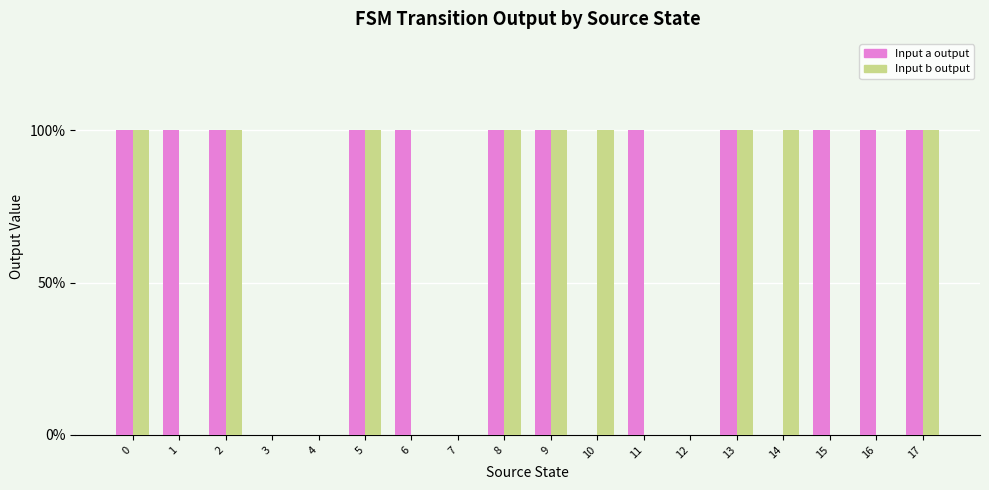

Where is Input b output nearest to the value 0?

1